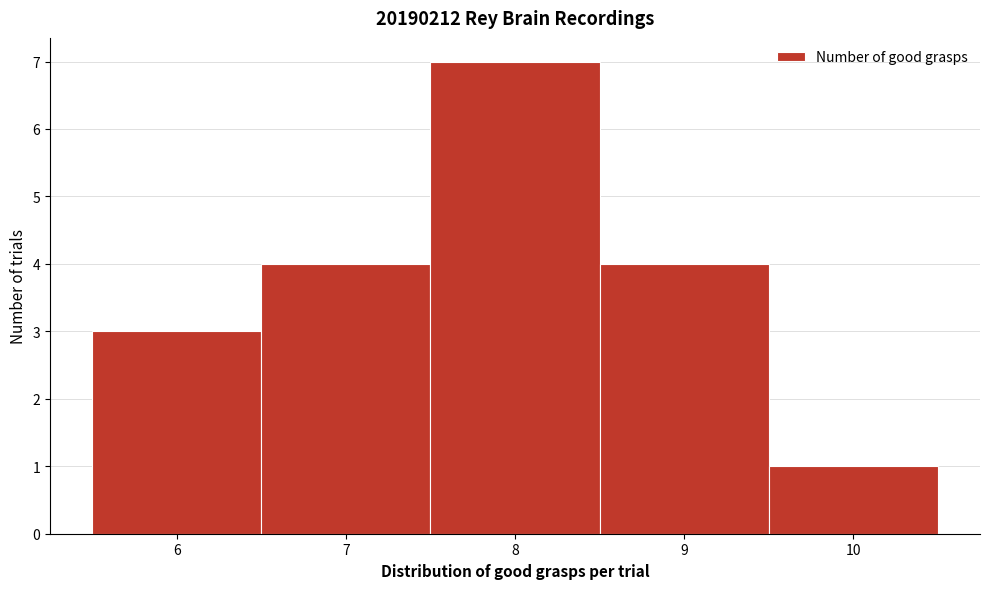

What is the height of the bar covering 7.5 to 8.5 on the x-axis? The values are not printed on the chart, so give them approximately, as read against the axis.

7